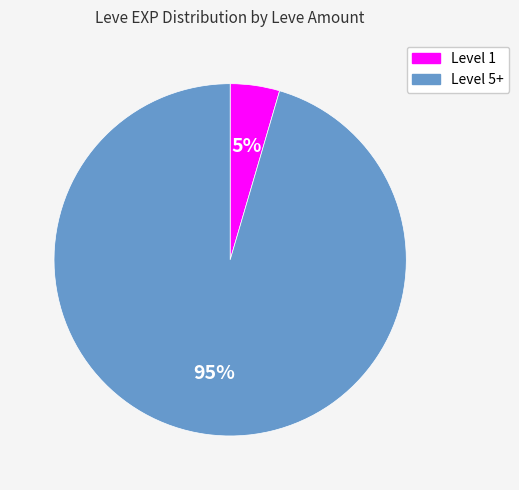

To the nearest percent, what is the average slice percentage?

50%